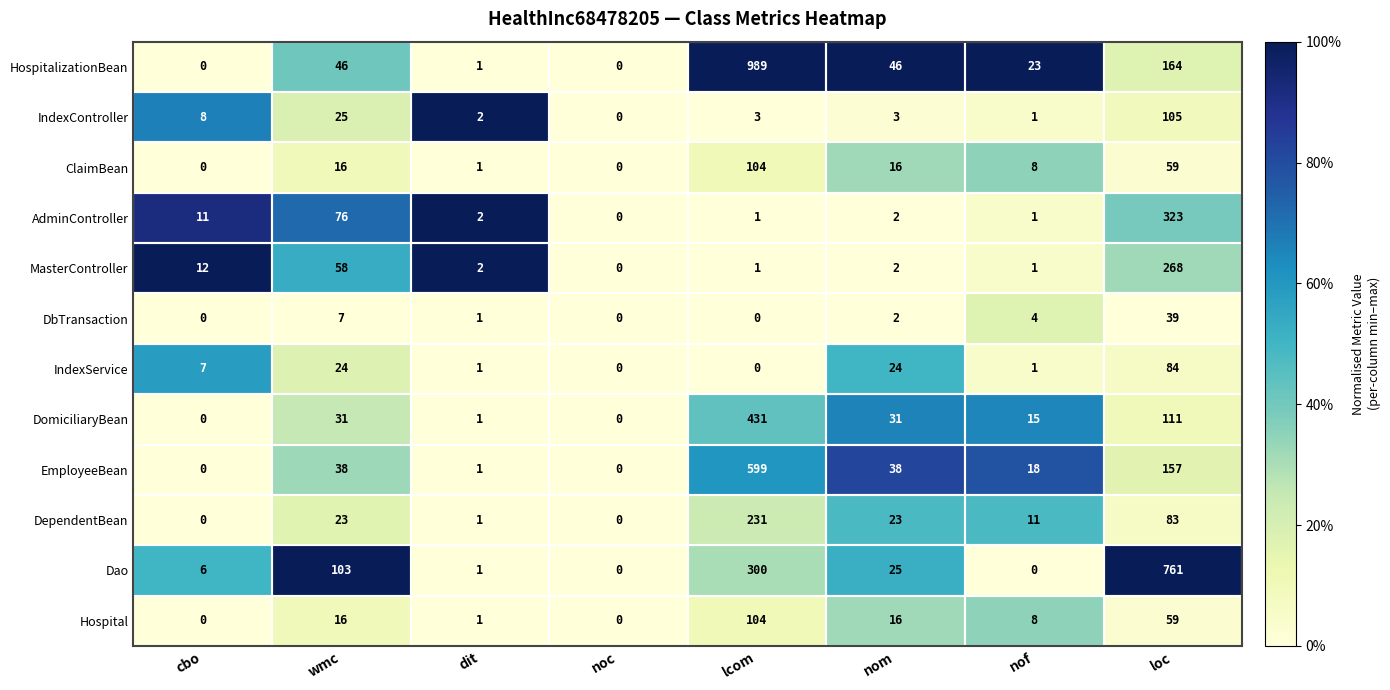

What is the spread (max minus min) of values at wmc?

96